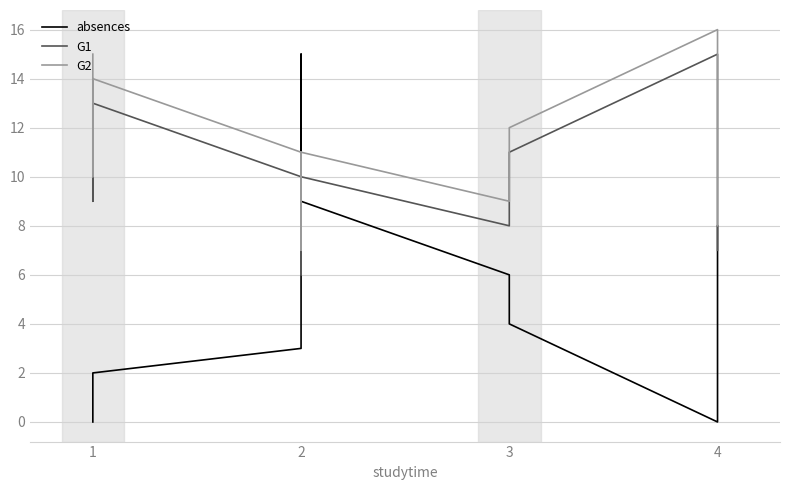

After their last crossing, which series has the higher values: absences or G1?

absences